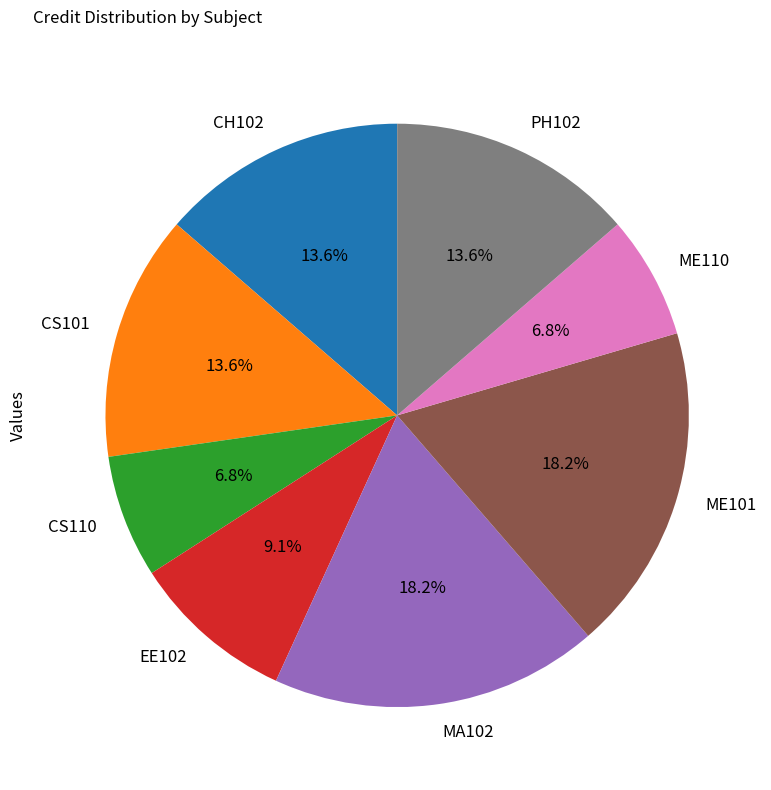

What percentage do EE102 and ME101 together represent?

27.3%